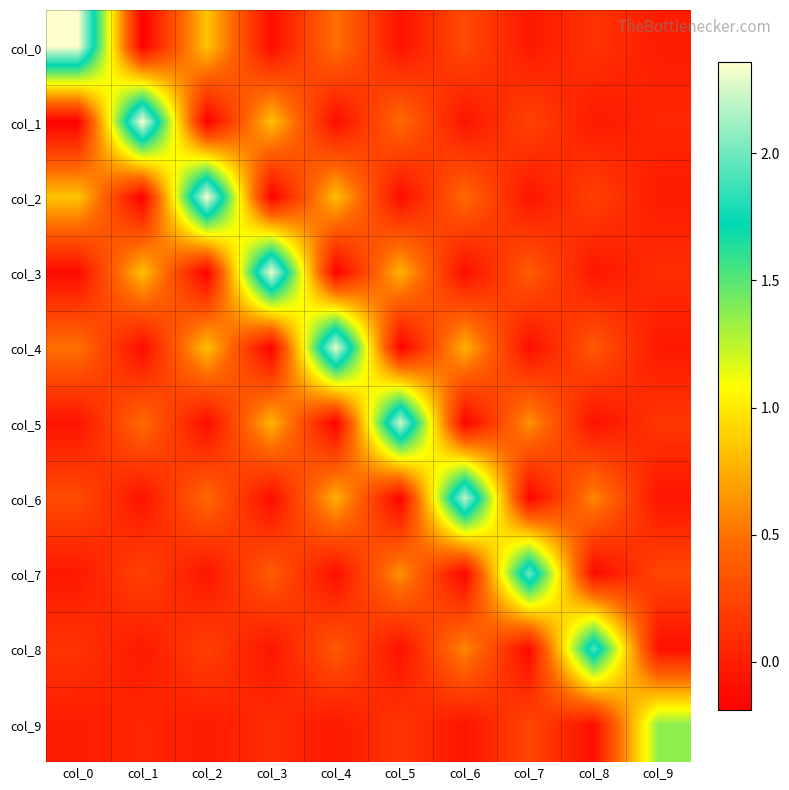

How many distinct data groups are displayed?

10